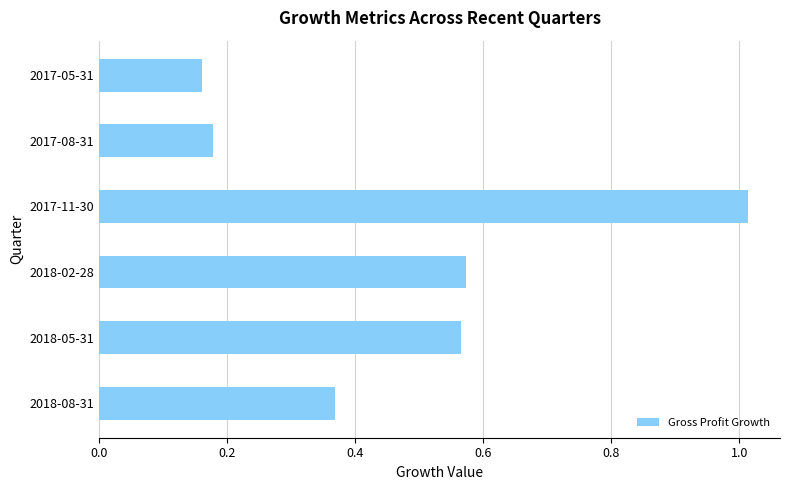

At which category does the chart reach its peak across all series?

2017-11-30